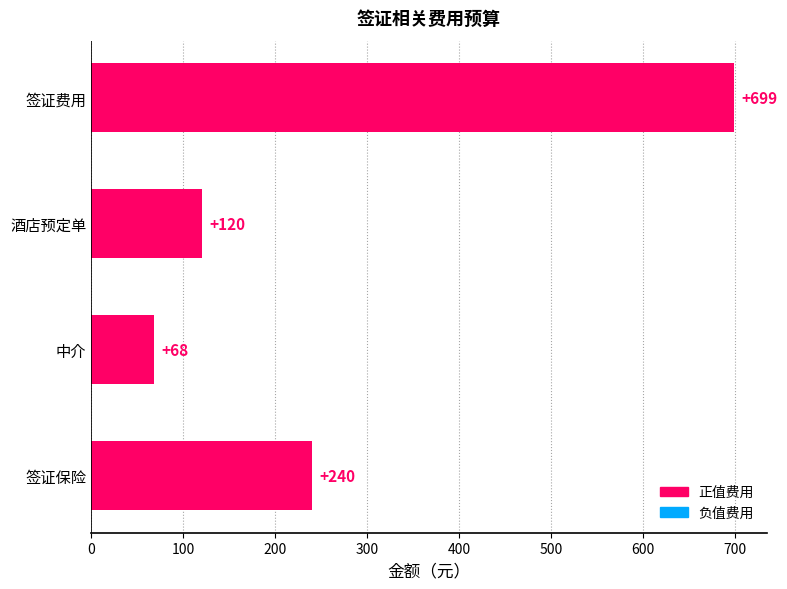

Reading top to bottom, transcribe all the data shown in this chart.

签证费用=699	酒店预定单=120	中介=68	签证保险=240